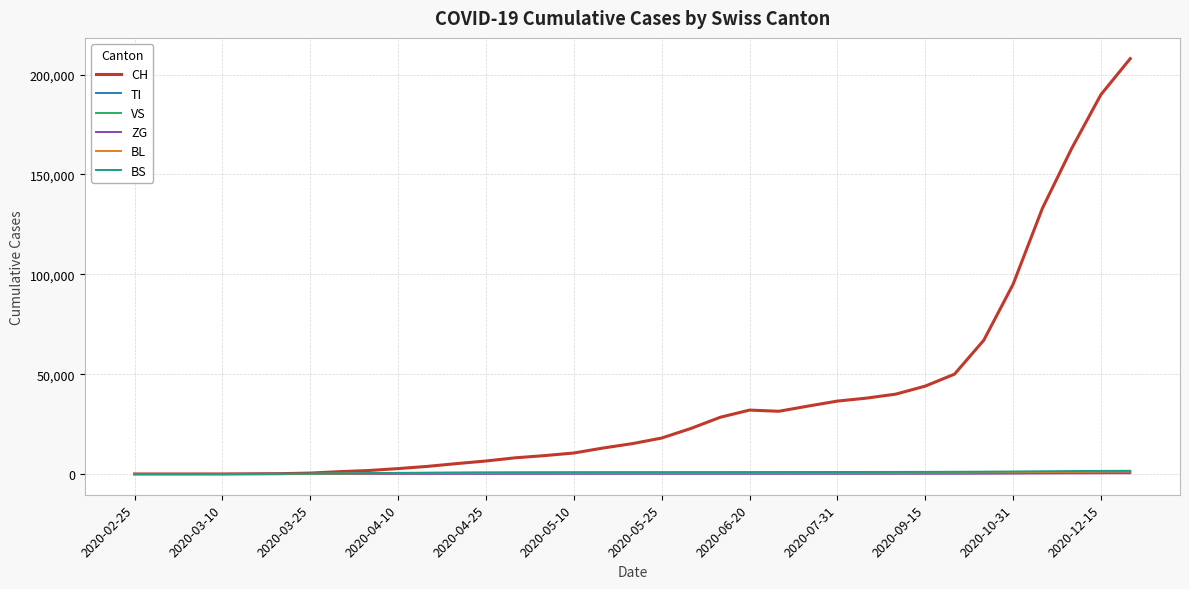

Which series has the largest total across all categories?

CH